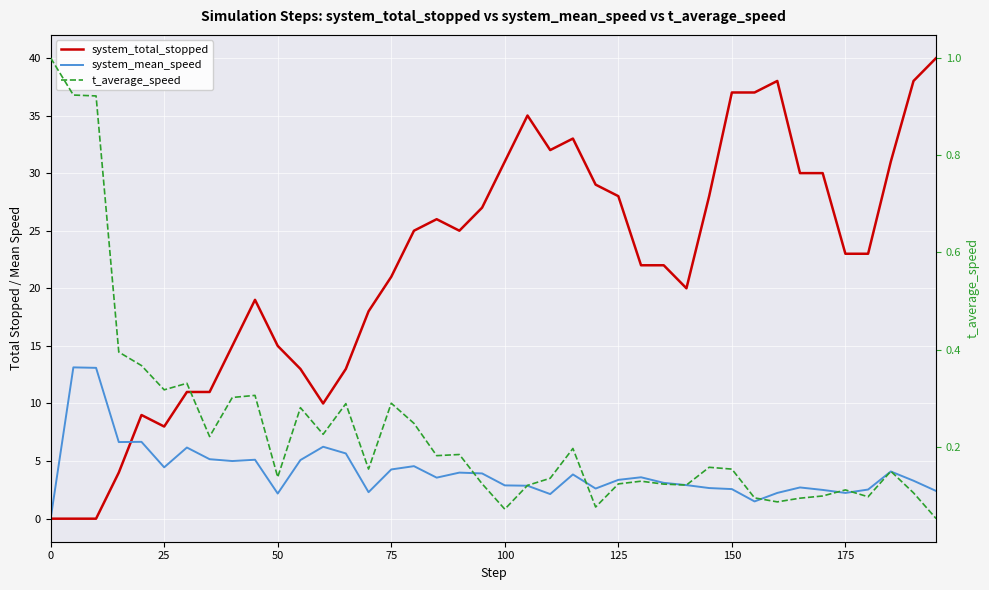

How many categories are shown in the chart?

40